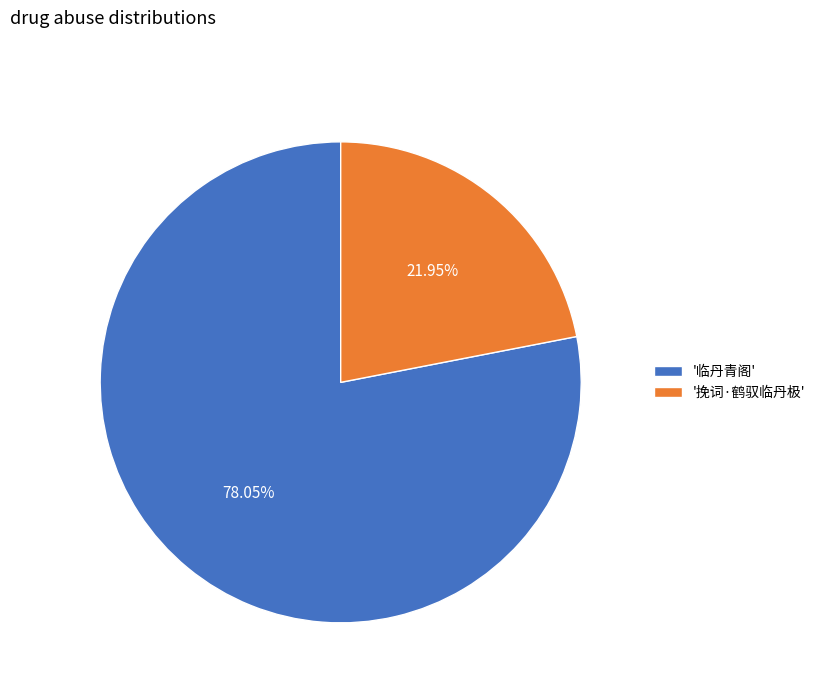

How many segments does this pie chart have?

2